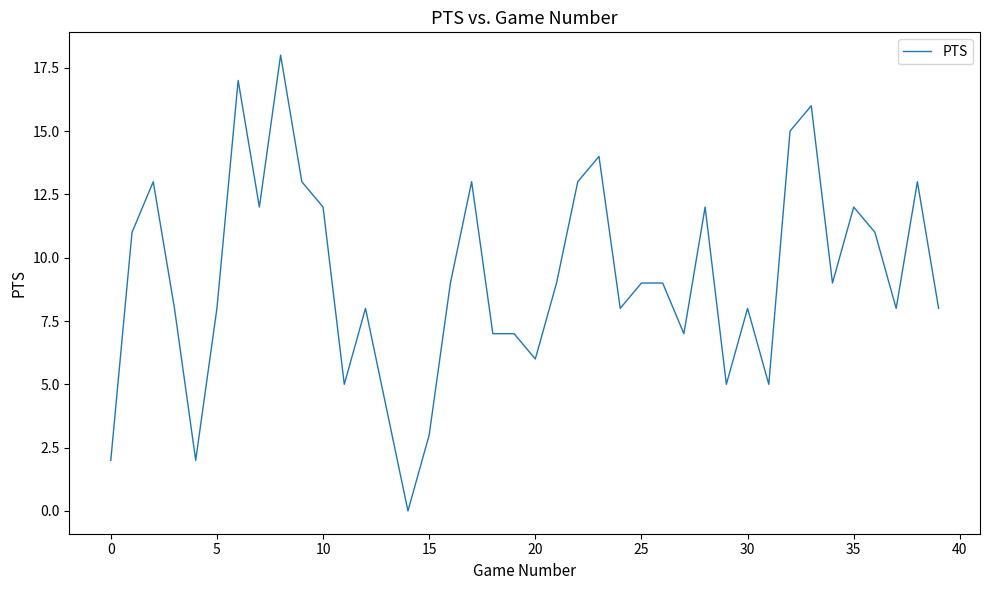

What is the difference between the maximum and minimum values?

18